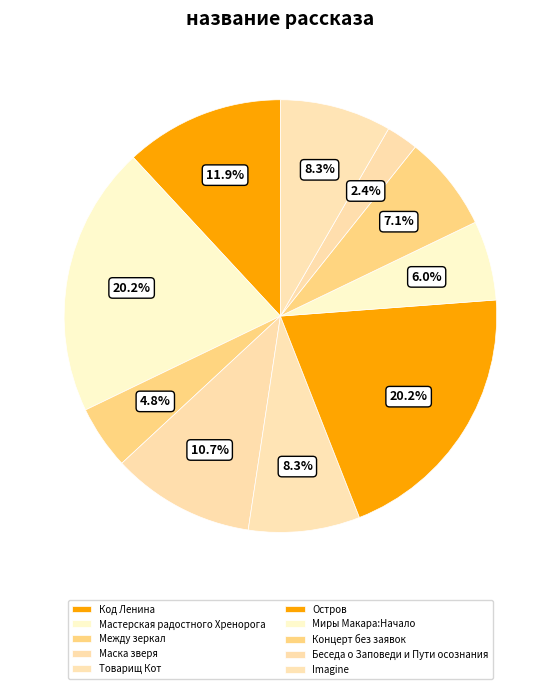

True or false: Между зеркал accounts for 19% of the total.

False